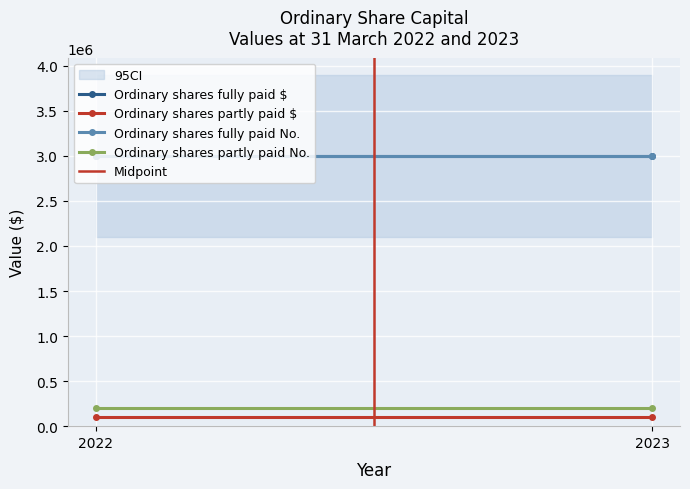

Reading right to left, what are all the values shown in this chart?

Ordinary shares fully paid $: 3000000	3000000
Ordinary shares partly paid $: 100335	100335
Ordinary shares fully paid No.: 3000000	3000000
Ordinary shares partly paid No.: 200000	200000
Midpoint: 1	0